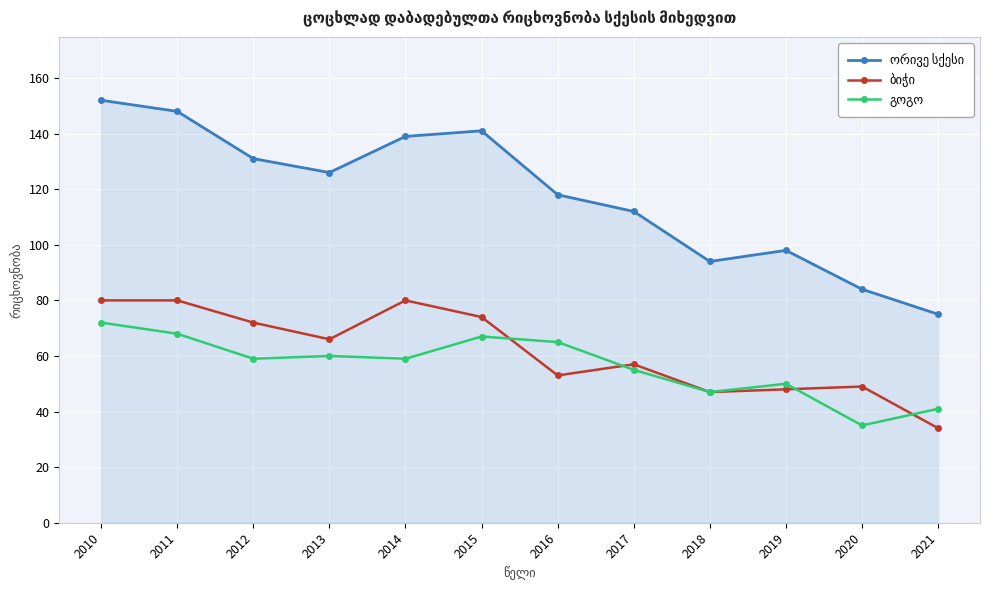

What is the spread (max minus min) of values at 2018?

47